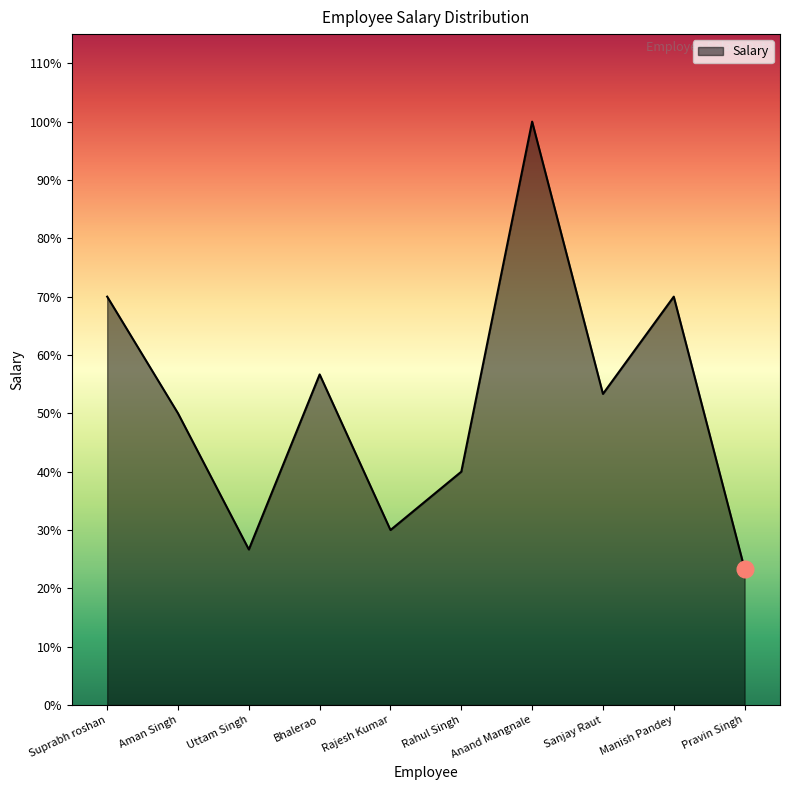

Reading left to right, transcribe all the data shown in this chart.

21000	15000	8000	17000	9000	12000	30000	16000	21000	7000